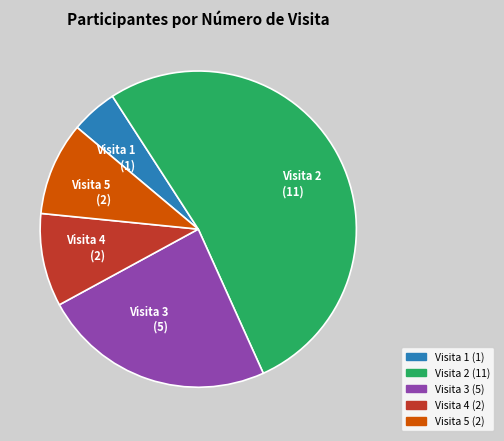

Is there a majority slice in this chart?

Yes